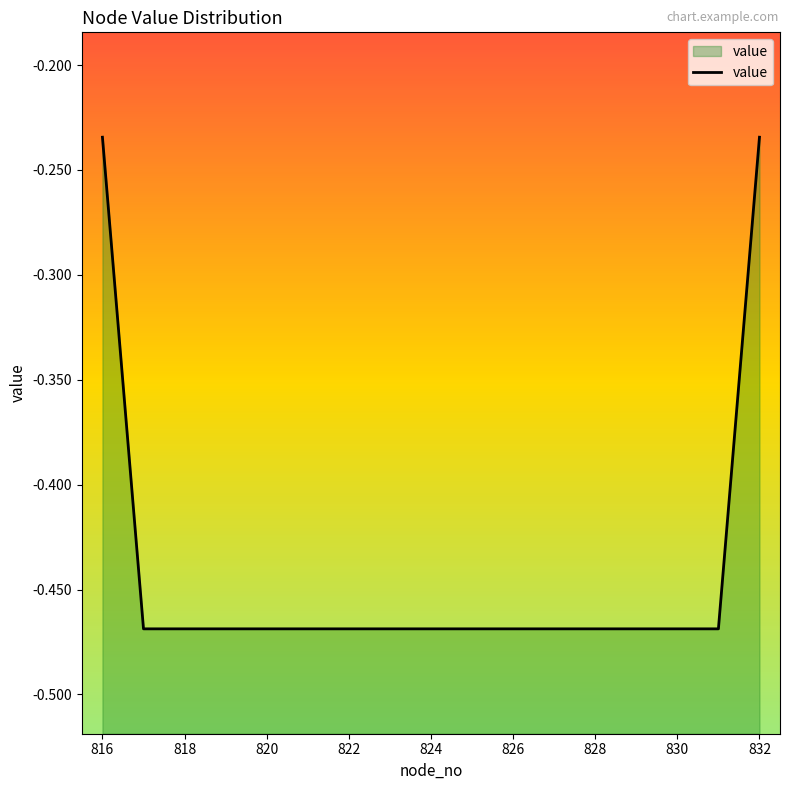

The chart shows a value of -0.3 at 816. True or false?

False